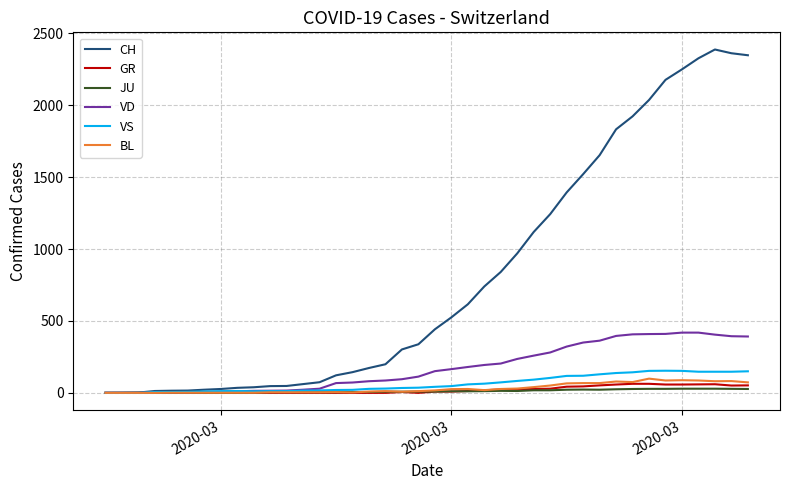

Which series has the largest range (max minus min)?

CH